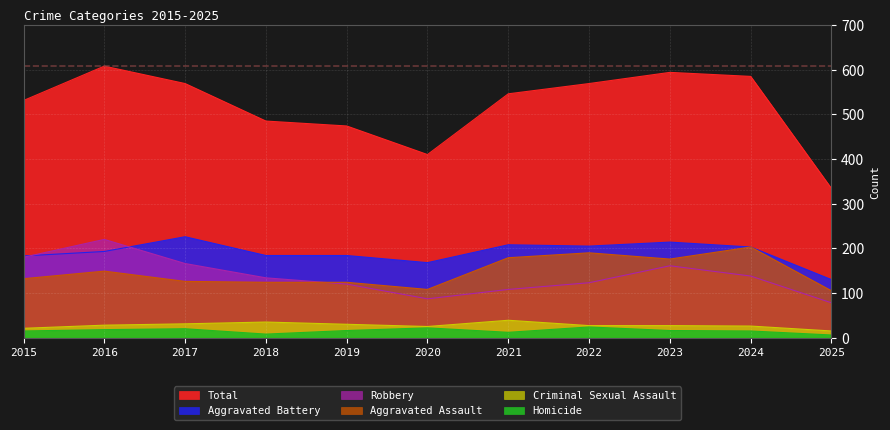

How many values in the Criminal Sexual Assault series exceed 27?

5